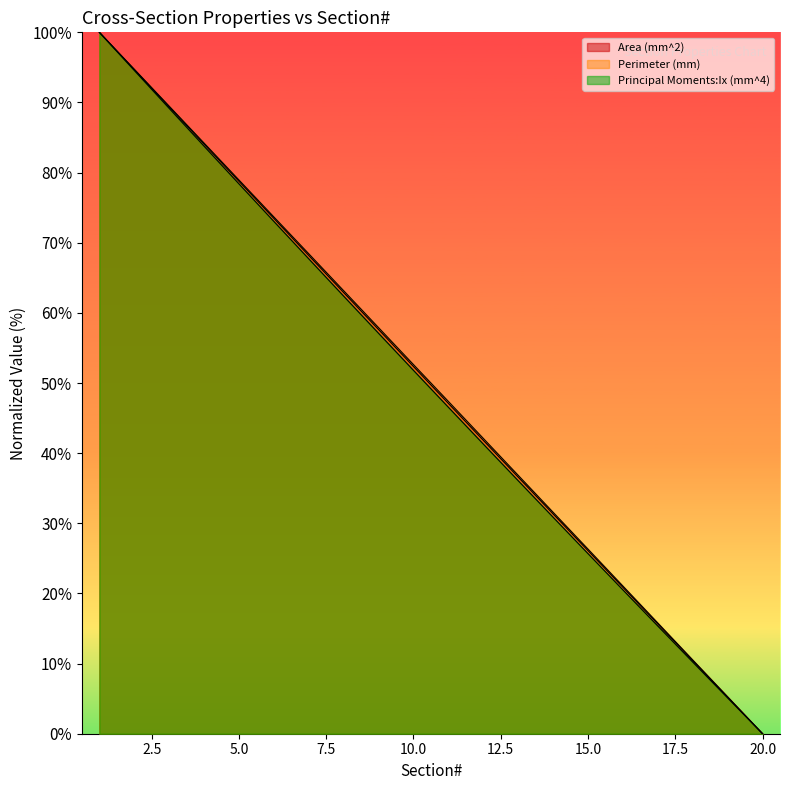

List the labels in order of Principal Moments:Ix (mm^4) value, smallest first.

20, 19, 18, 17, 16, 15, 14, 13, 12, 11, 10, 9, 8, 7, 6, 5, 4, 3, 2, 1